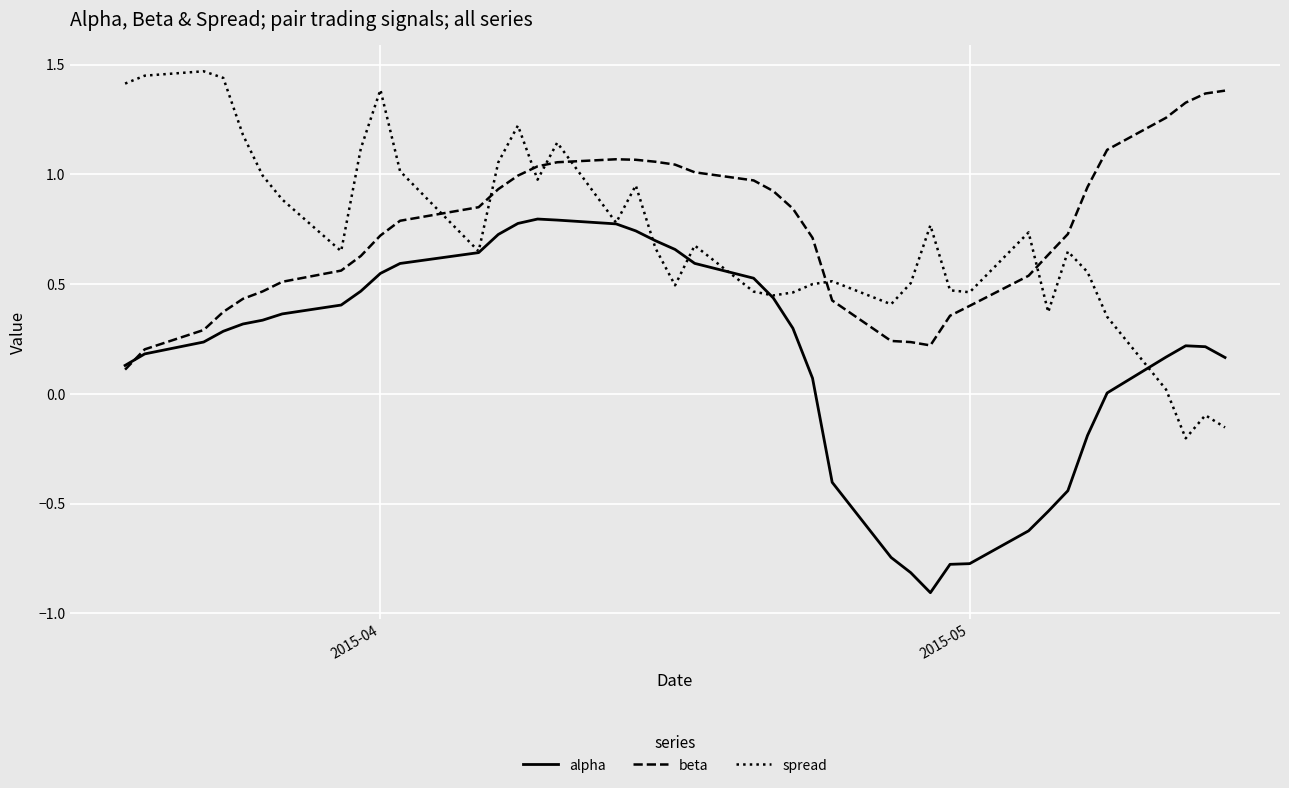

What is the minimum value shown in the chart?

-0.9